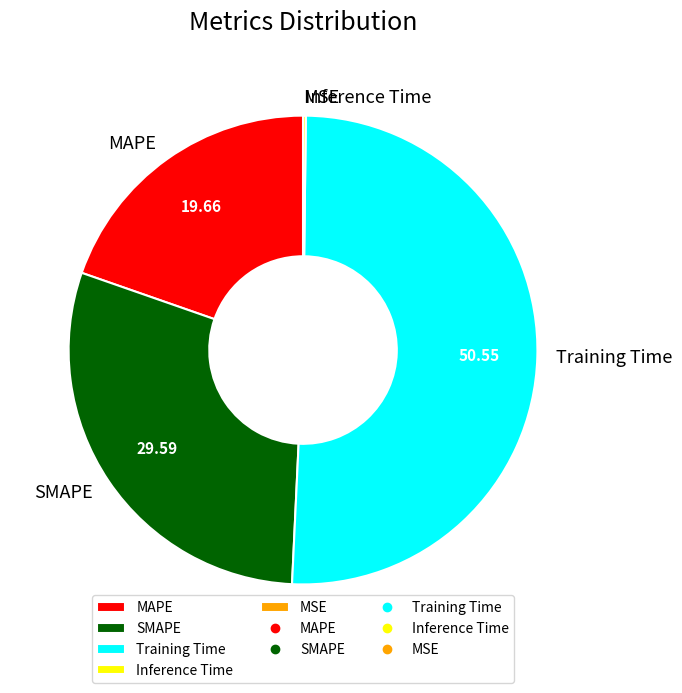

Do Training Time and MAPE together represent more than half of the pie?

Yes